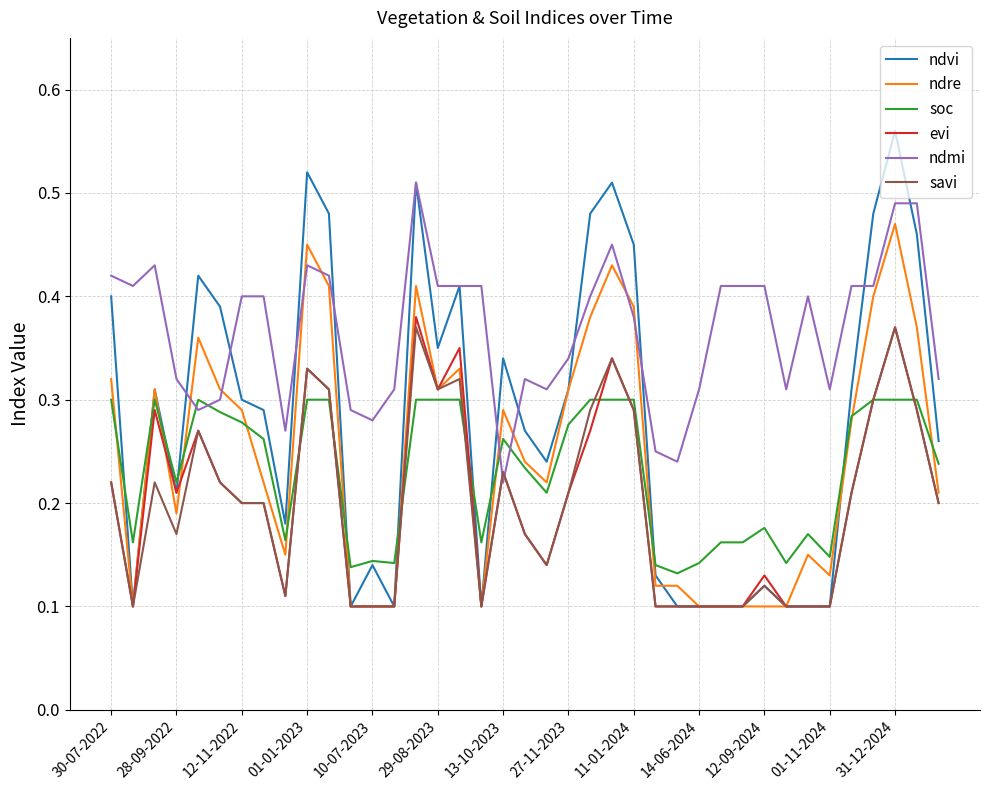

List the series in order of their peak value, lowest first.

soc, savi, evi, ndre, ndmi, ndvi